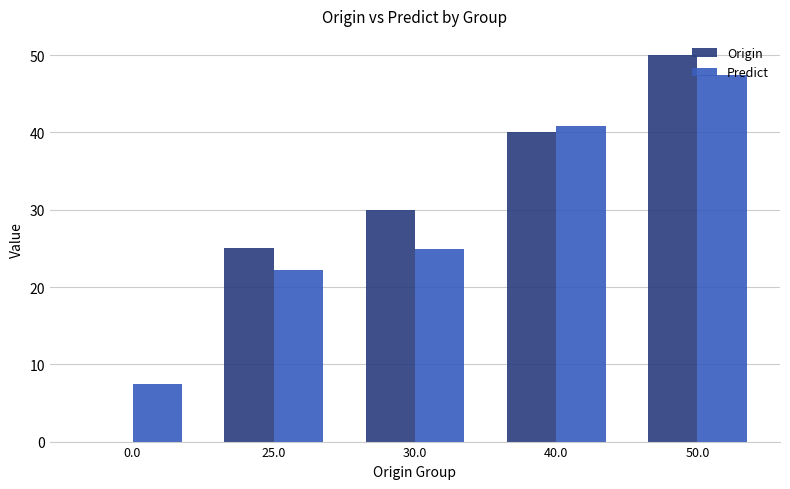

Are the bars horizontal?

No